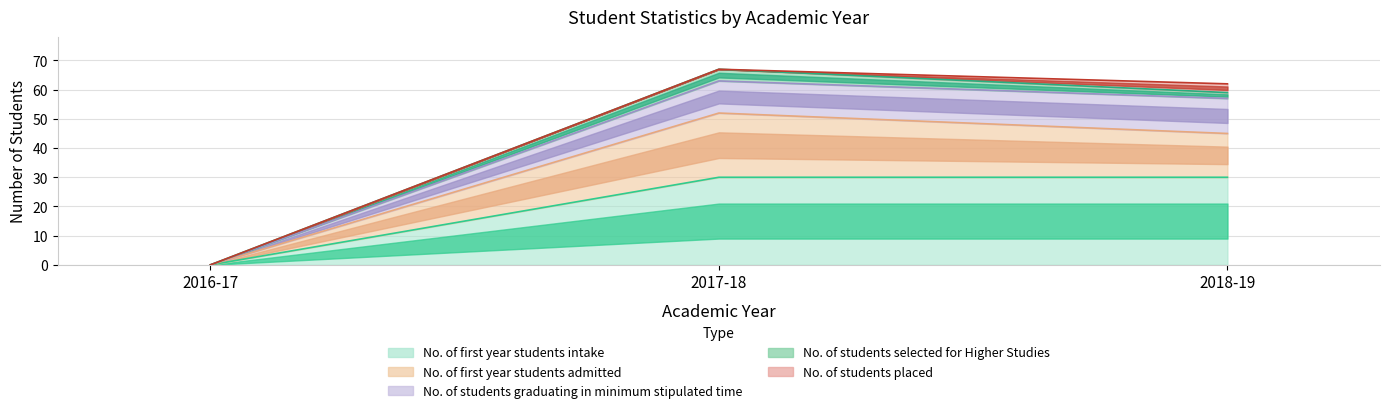

List the labels in order of No. of first year students intake value, smallest first.

2016-17, 2017-18, 2018-19